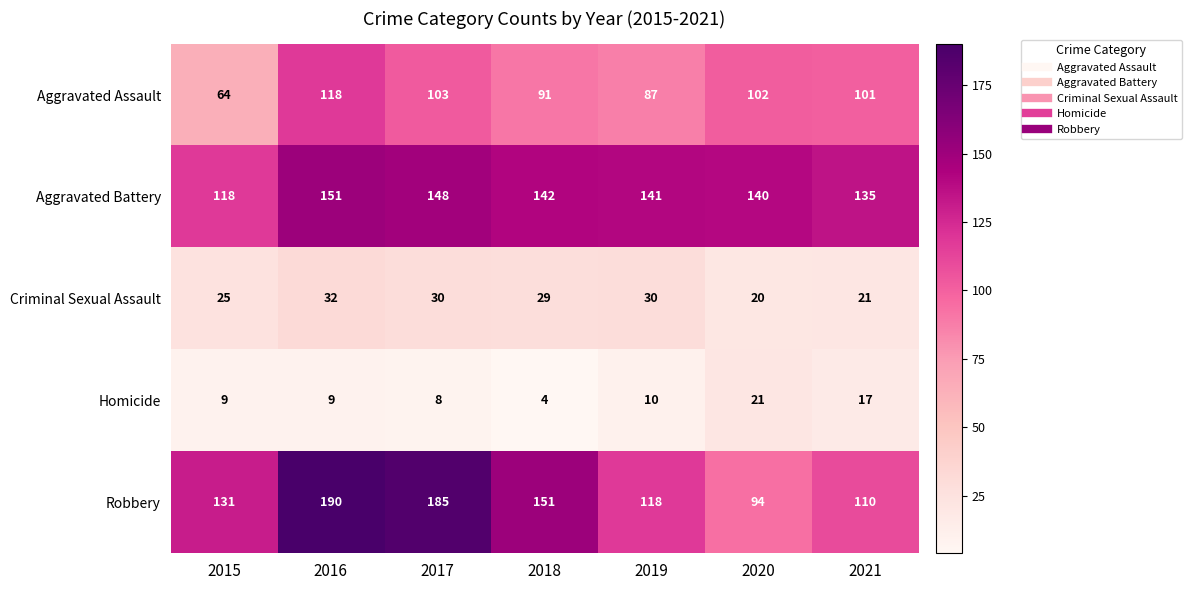

The value of Criminal Sexual Assault at 2018 is 51. True or false?

False